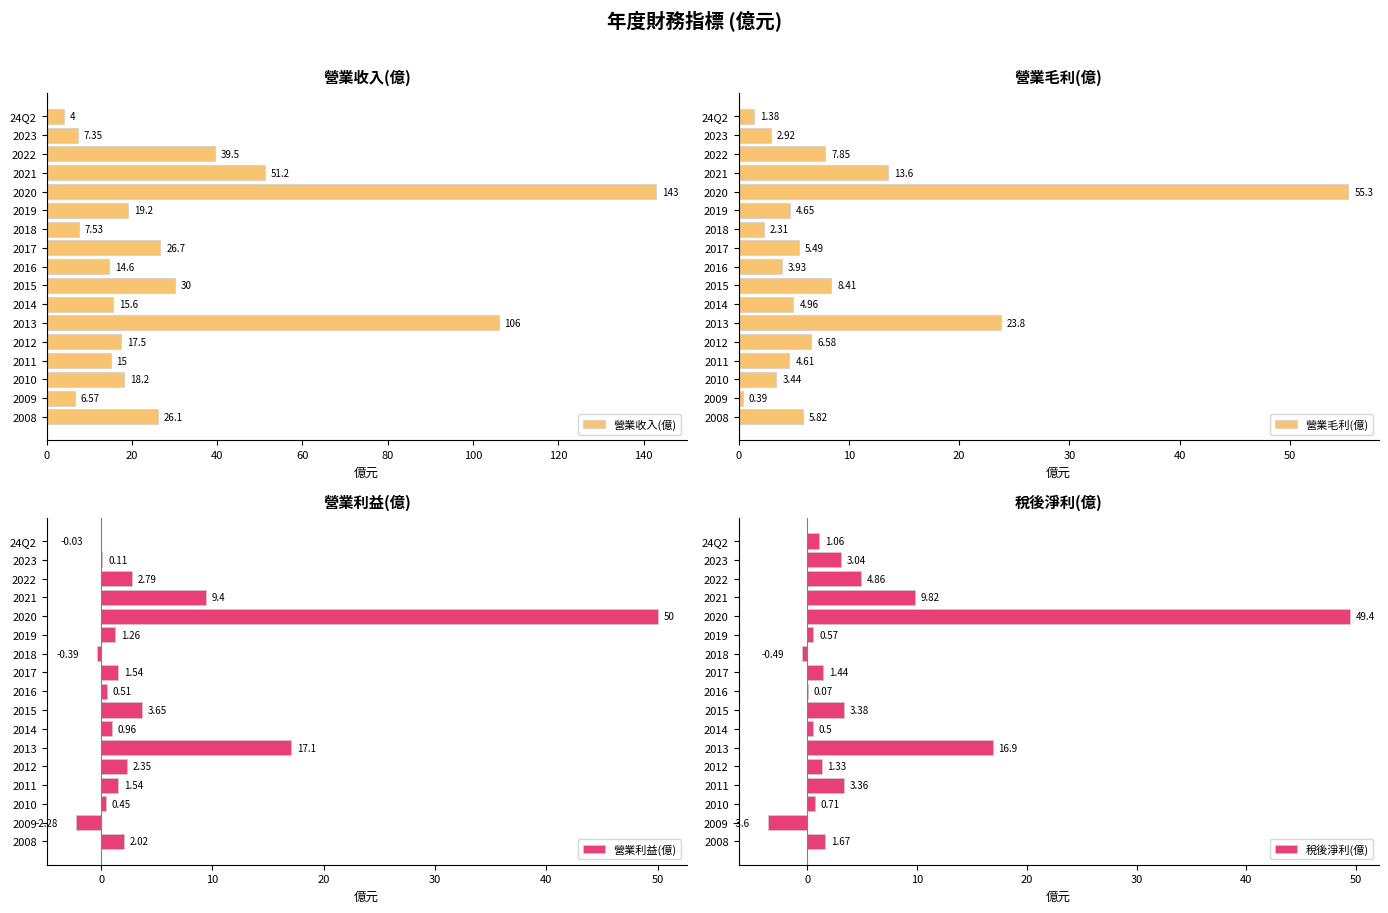

What is the difference between the 營業收入(億) values at 2015 and 2022?

9.5